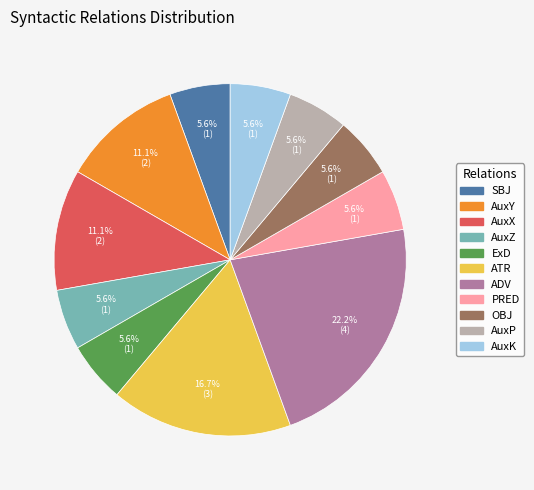

The AuxZ slice represents 6% of the pie. True or false?

True